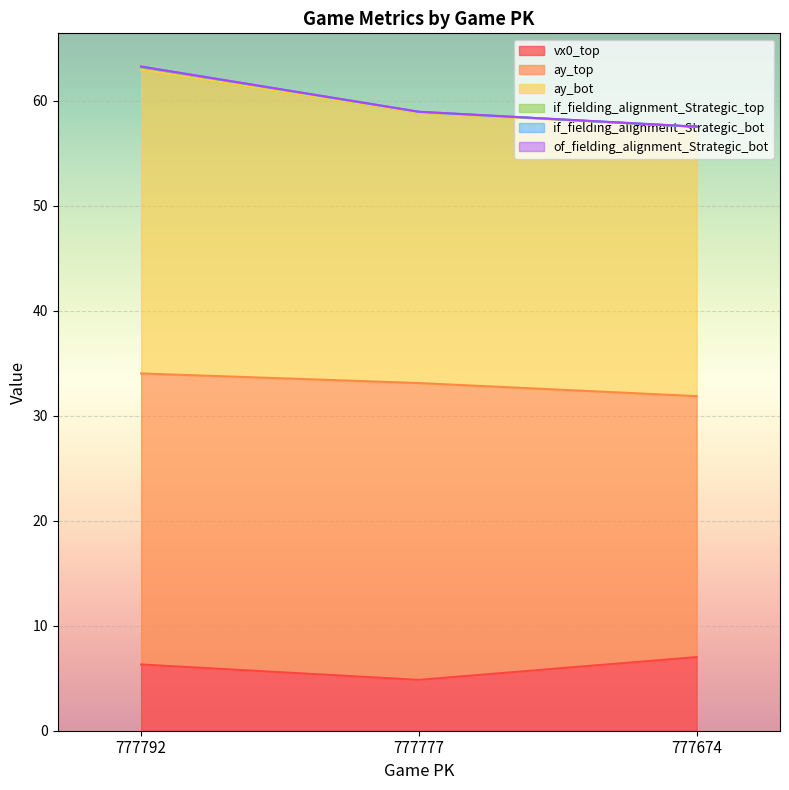

Is it true that of_fielding_alignment_Strategic_bot equals 59.3 at 777777?

False